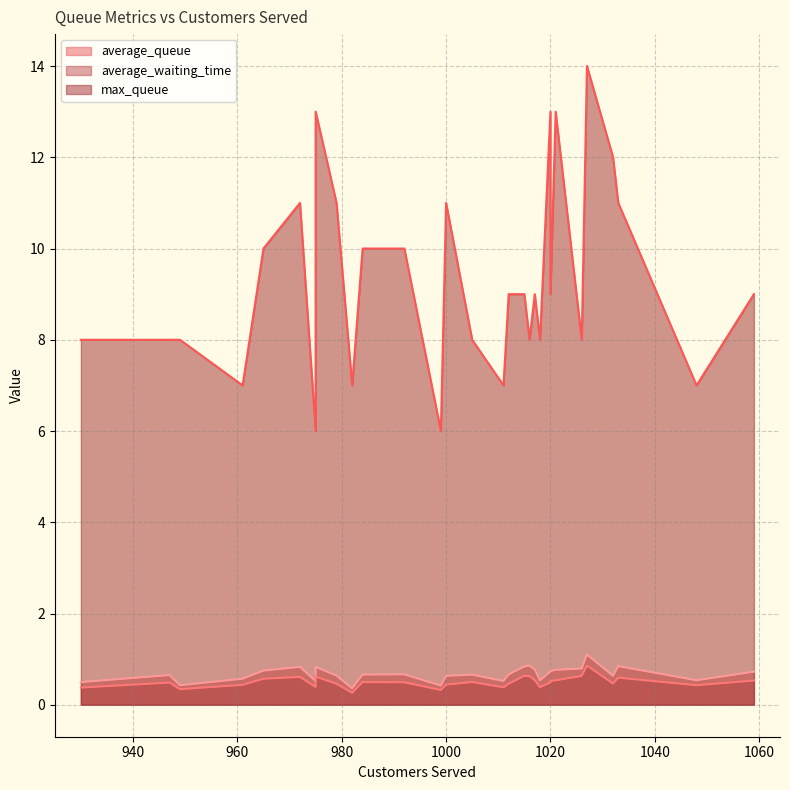

Between 1017 and 1027, which series saw the biggest shift?

max_queue